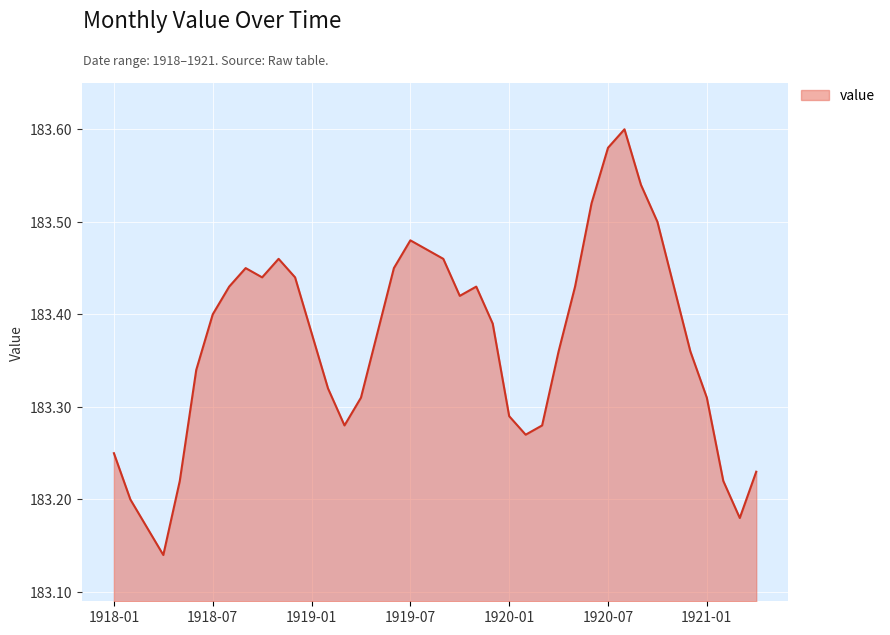

Is it true that the value at 1920-07 is 54.4?

False